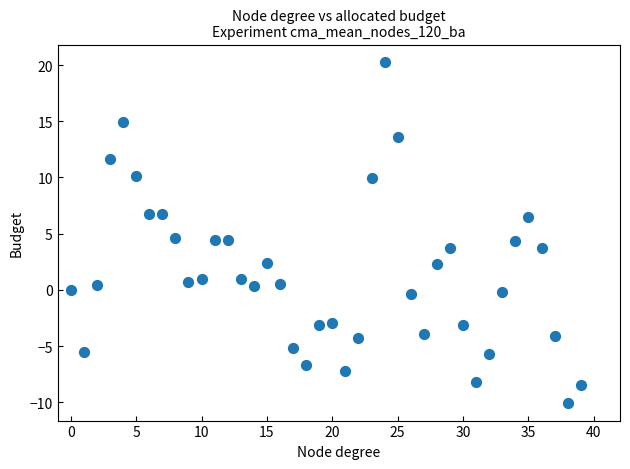

What is the range of Y values (max minus min)?

30.4